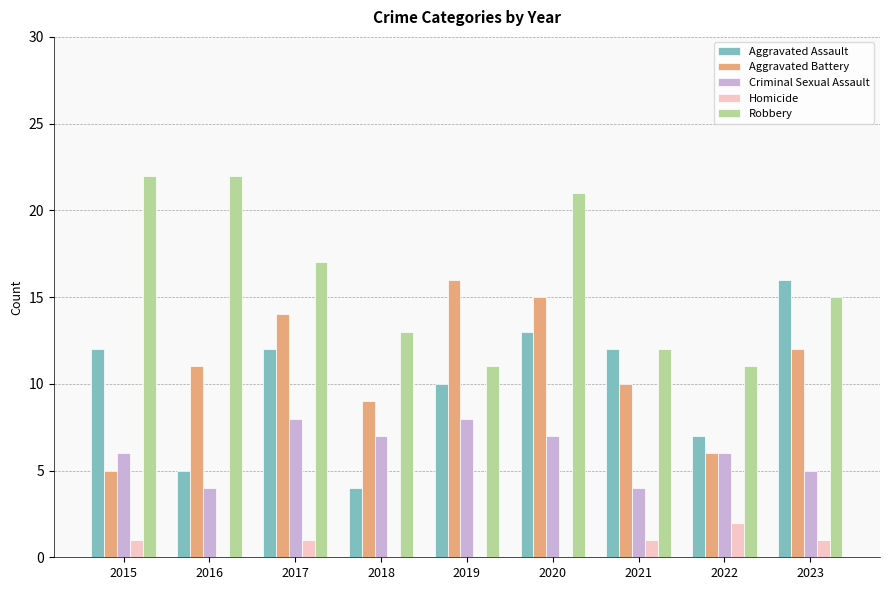

Which series changed the most between 2017 and 2018?

Aggravated Assault